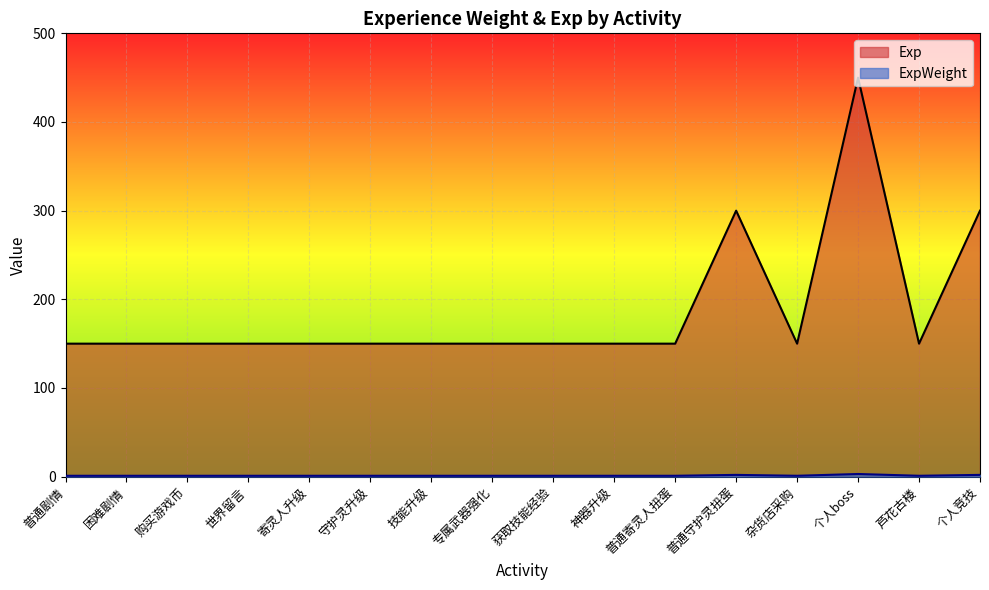

What is the approximate value of Exp at 购买游戏币?

150